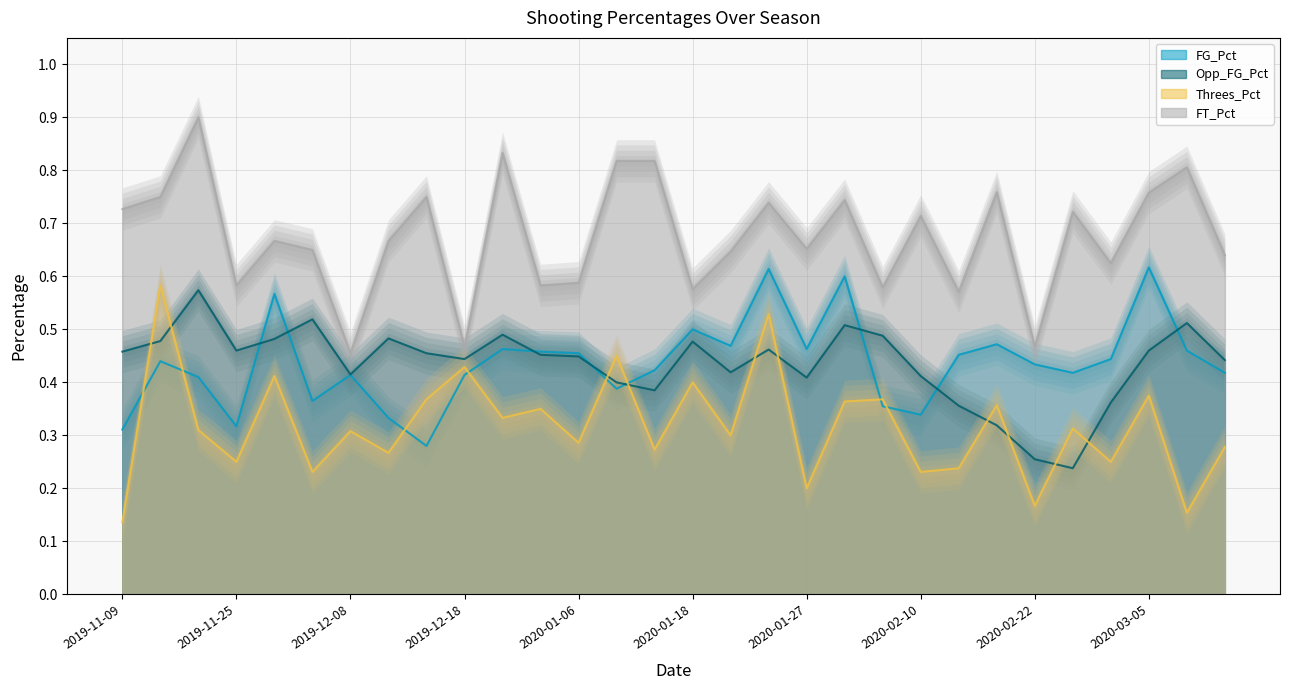

At which category is the sum across all series the highest?

2020-01-25